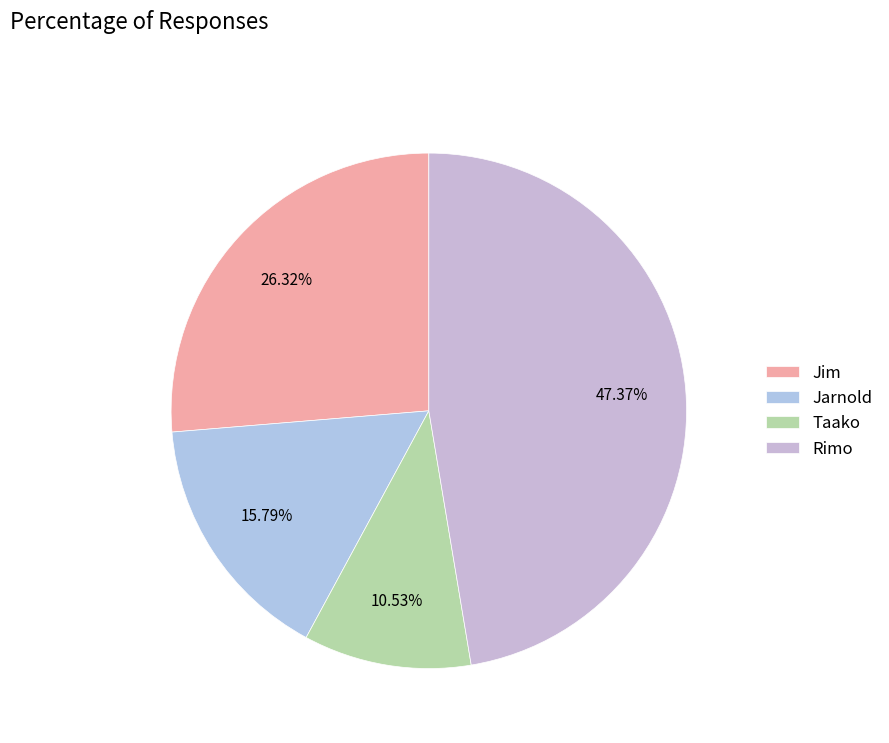

Which category has the biggest portion of the pie?

Rimo